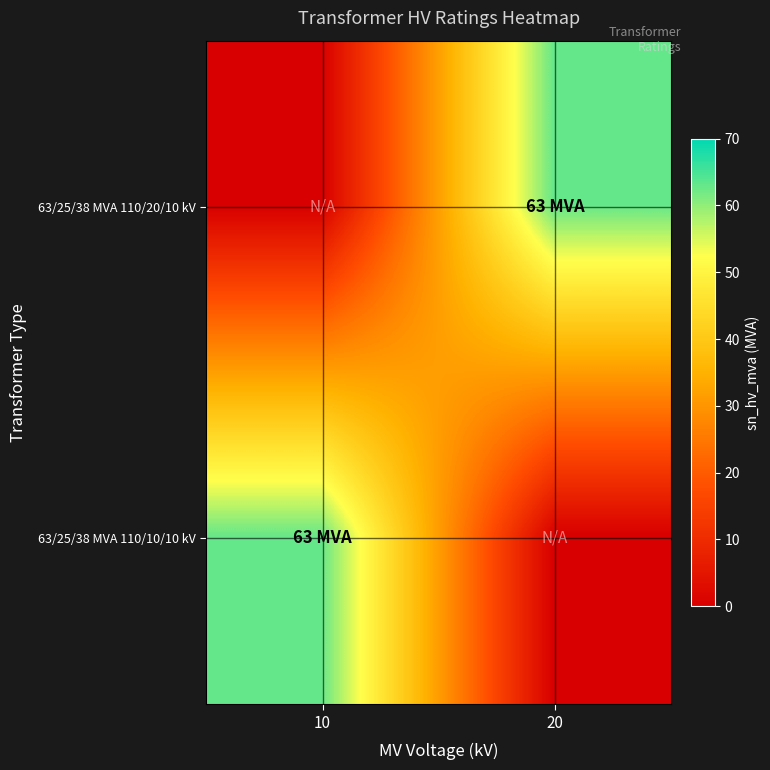

Between 10 and 20, which series saw the biggest shift?

63/25/38 MVA 110/20/10 kV